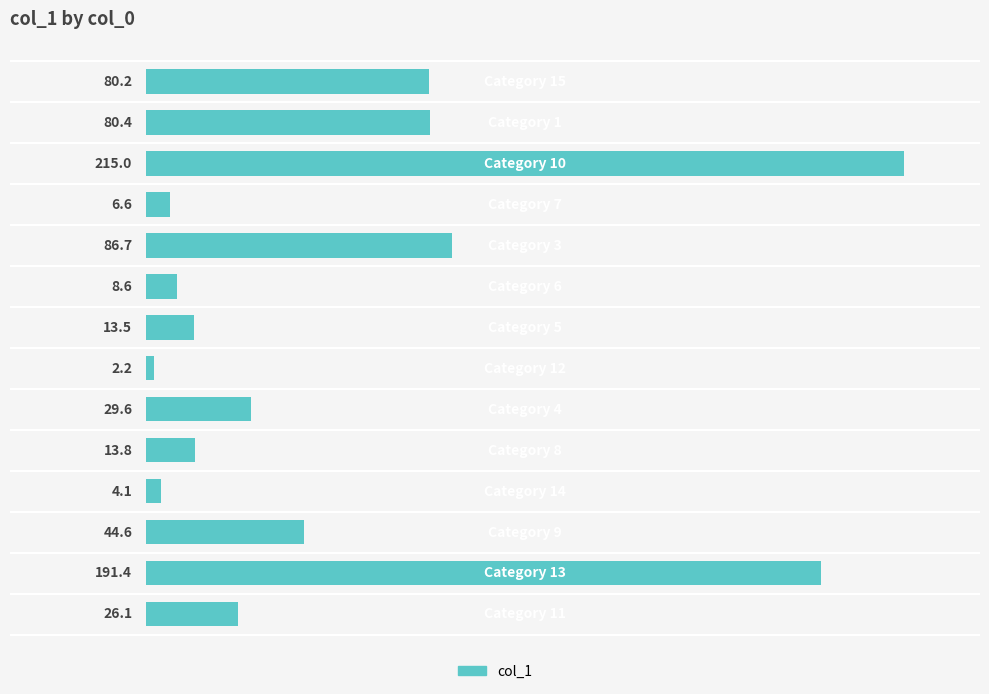

What is the smallest value displayed?

2.2